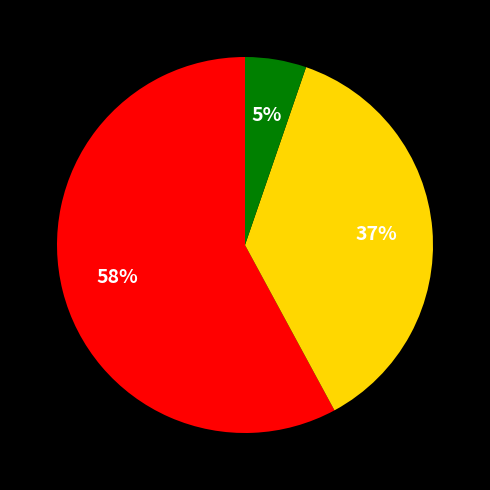

To the nearest percent, what is the difference between the largest and smallest slice percentages?

53%